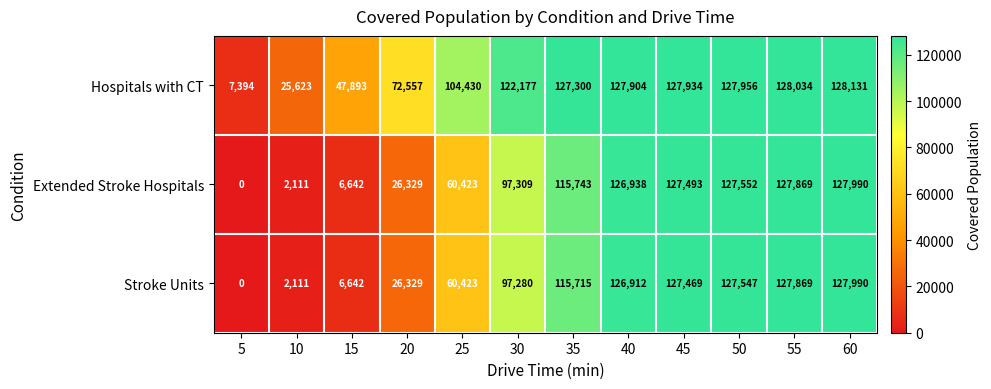

Rank the series at 40 from lowest to highest value.

Stroke Units, Extended Stroke Hospitals, Hospitals with CT